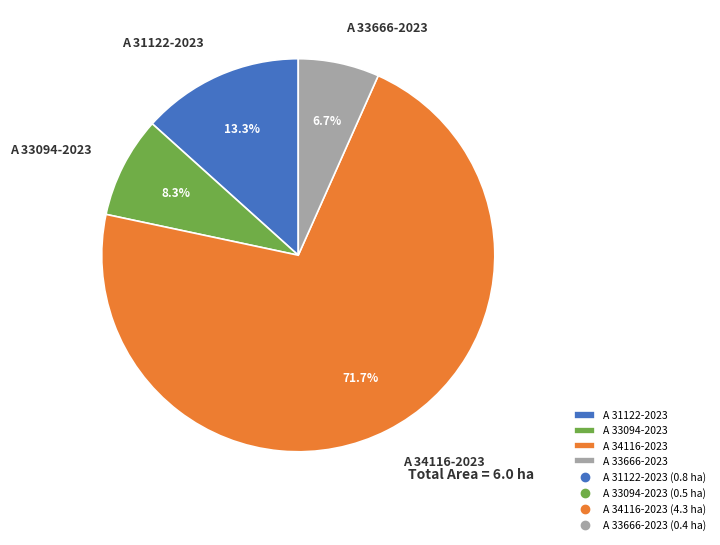

Which category accounts for the majority?

A 34116-2023